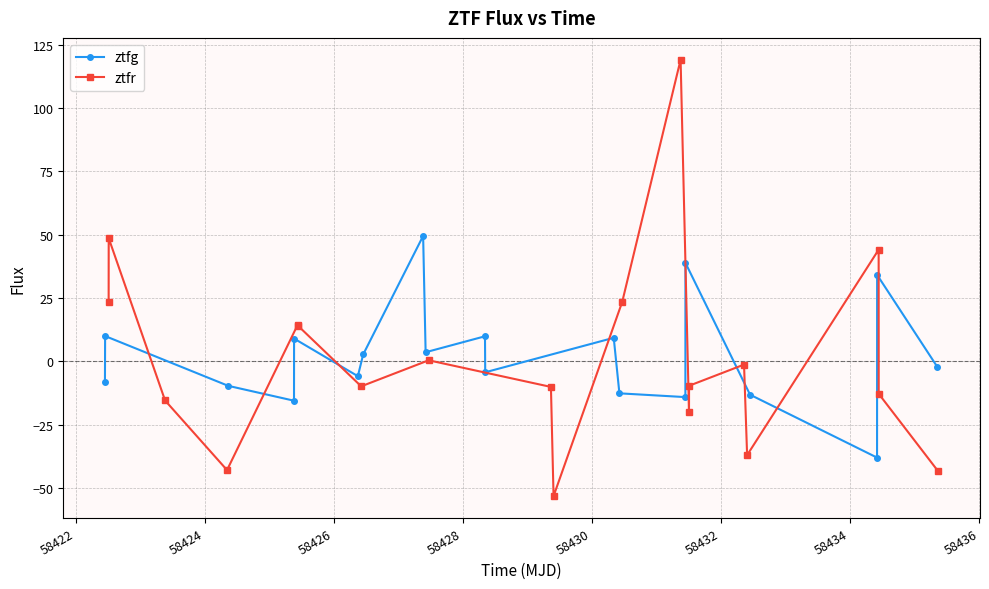

What are all the series names shown in the legend?

ztfg, ztfr